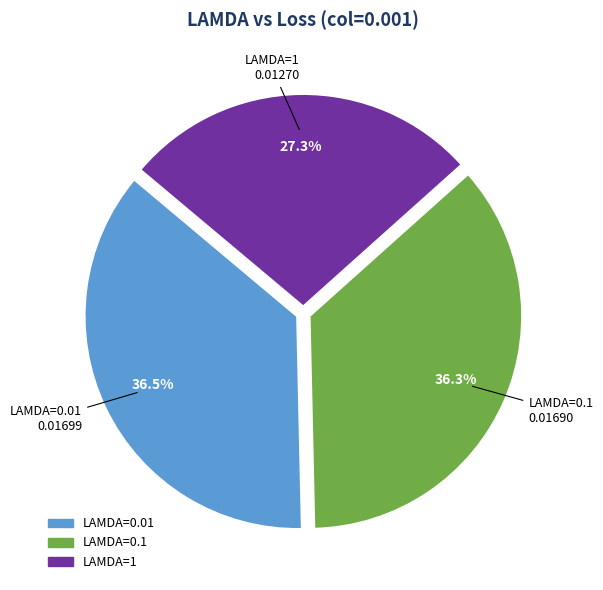

Between LAMDA=1 and LAMDA=0.01, which is larger?

LAMDA=0.01